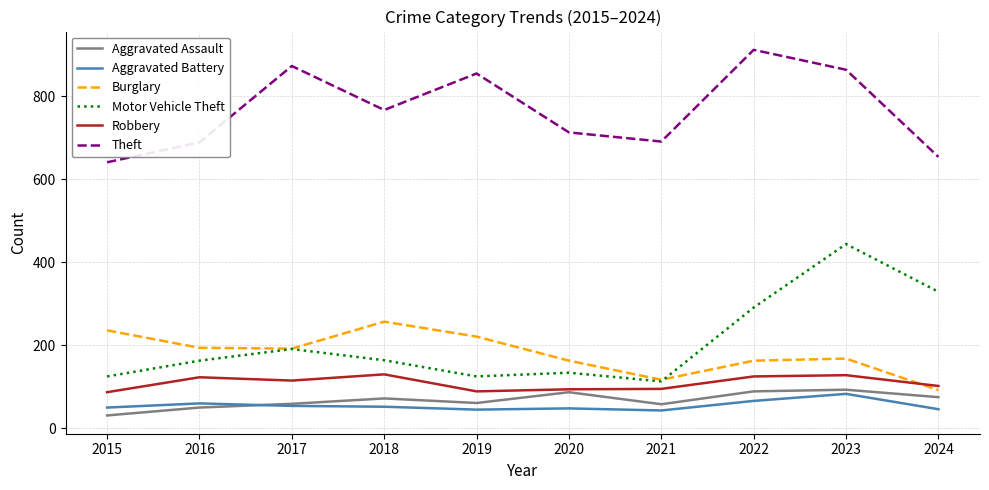

At which category does the chart reach its minimum across all series?

2015